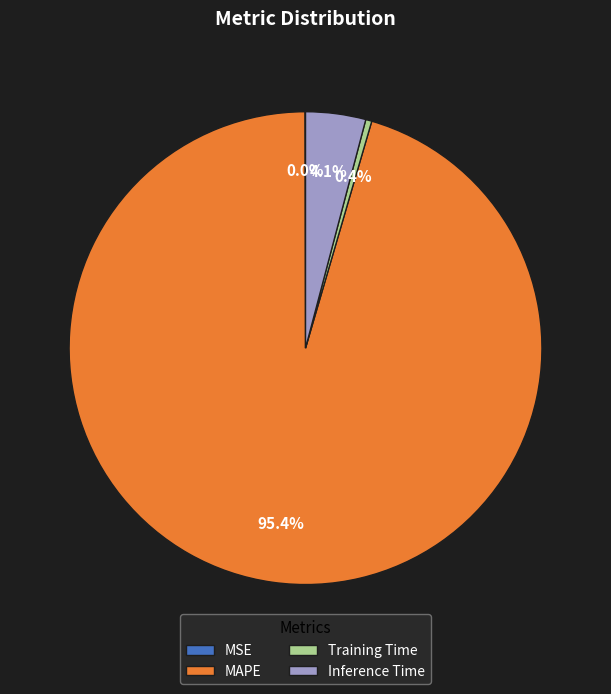

Which has a higher value, Training Time or Inference Time?

Inference Time